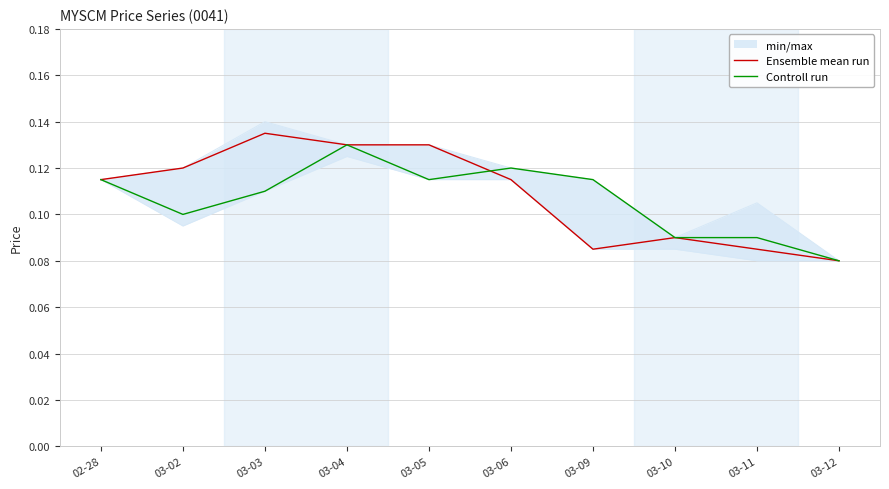

The value of Controll run at 03-05 is 0.0. True or false?

False